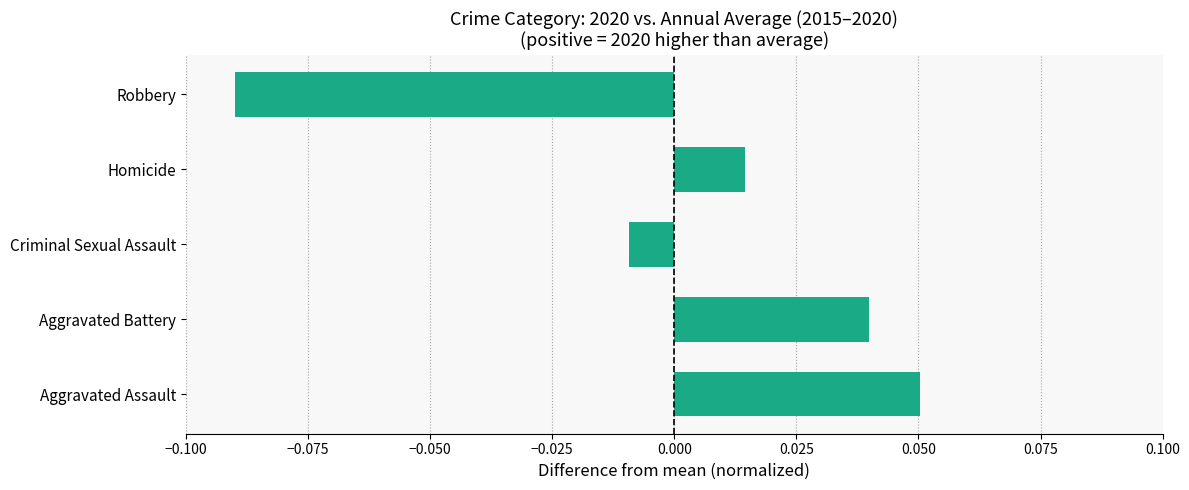

Which label corresponds to the largest value in the chart?

Aggravated Assault